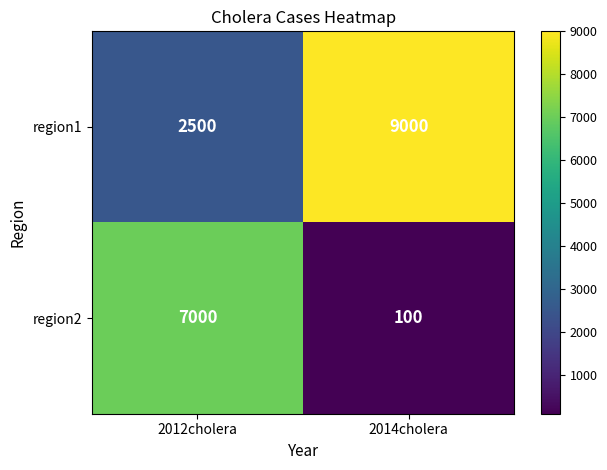

The value of region2 at 2014cholera is 100. True or false?

True